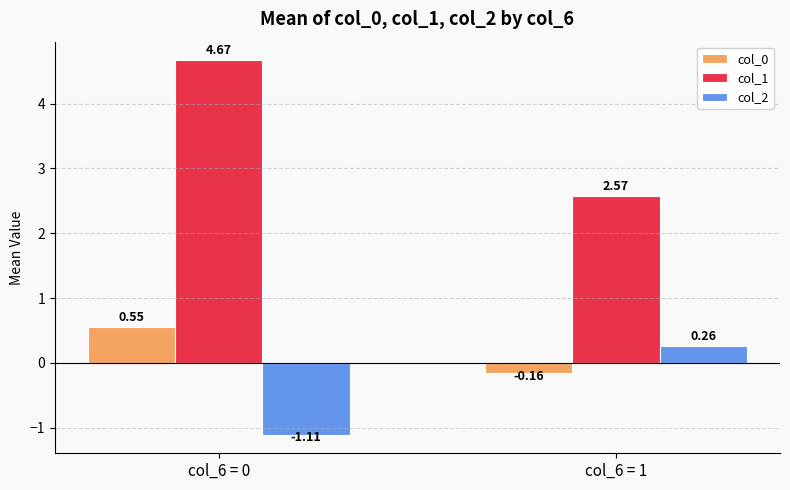

What is the average value of the col_1 series?

3.6